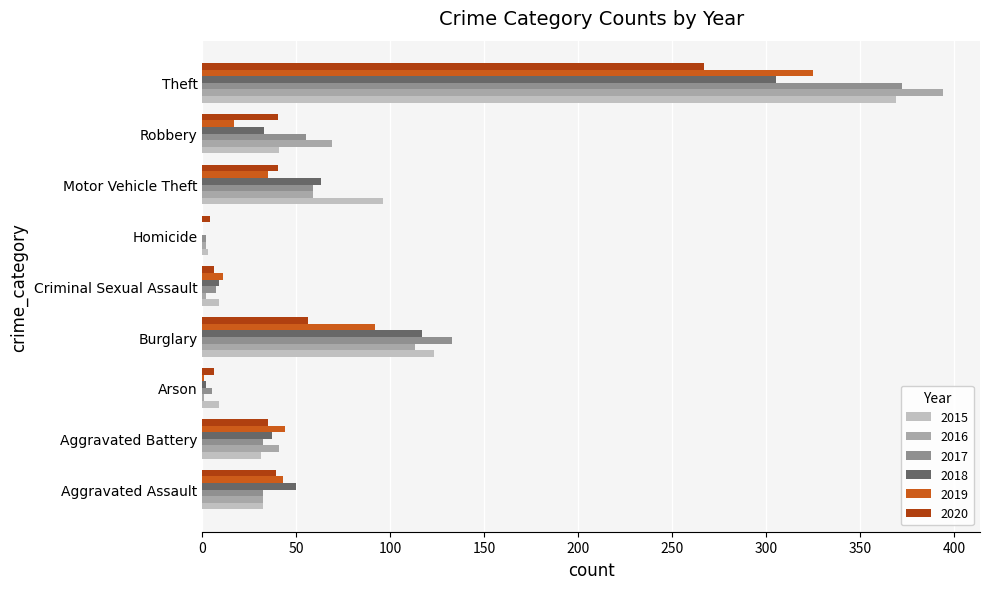

Which series changed the most between Aggravated Assault and Theft?

2016